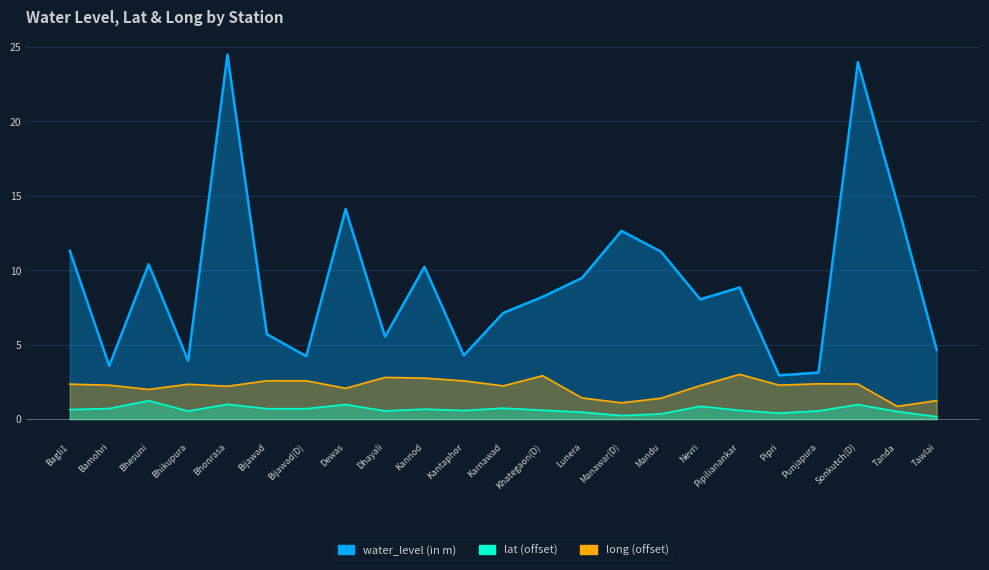

Is it true that water_level (in m) equals 3.9 at Bhikupura?

True